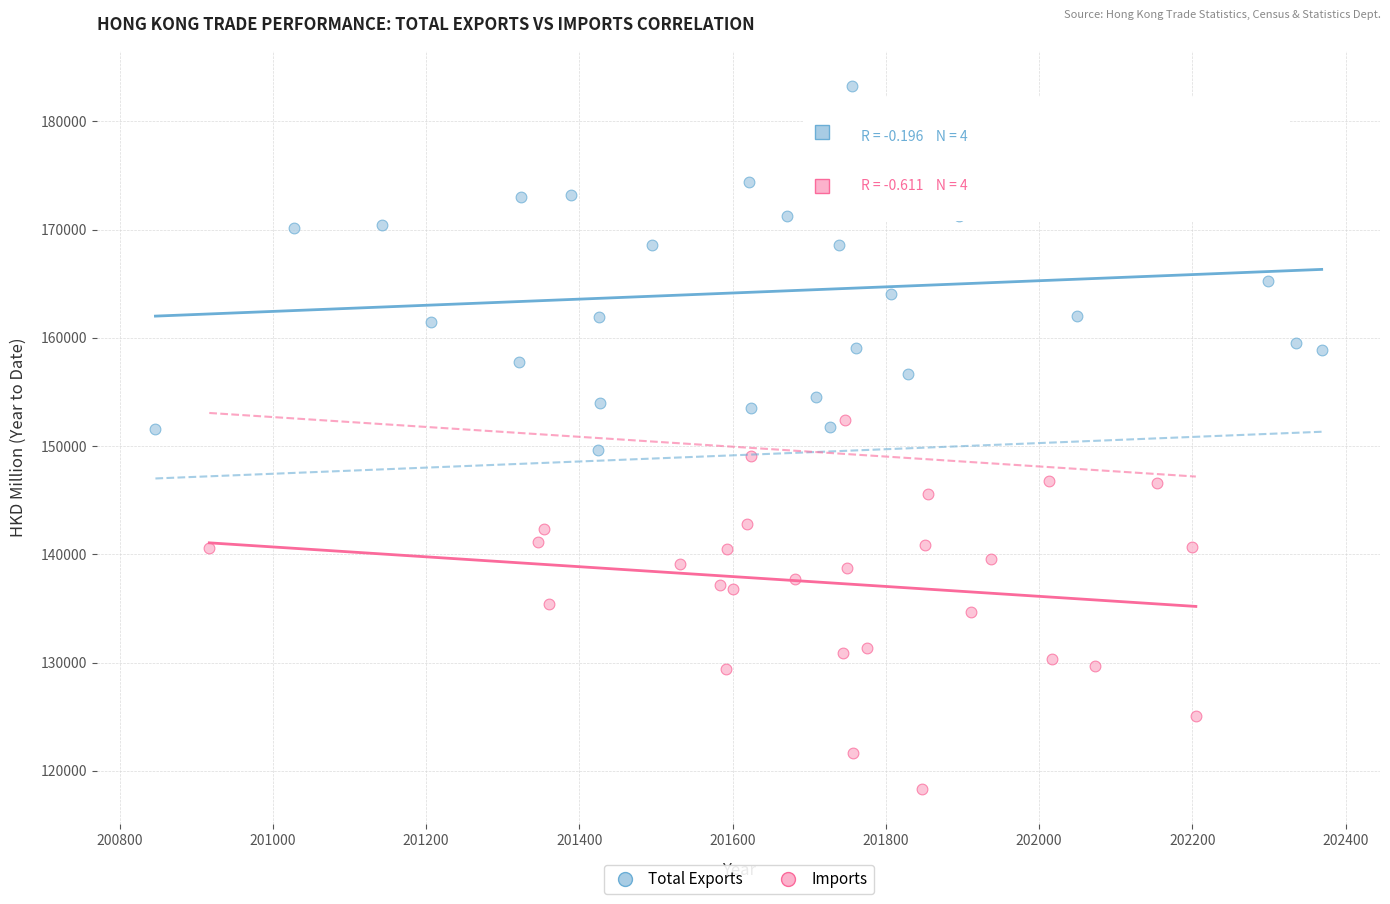

Which series contains the highest Y value?

Total Exports